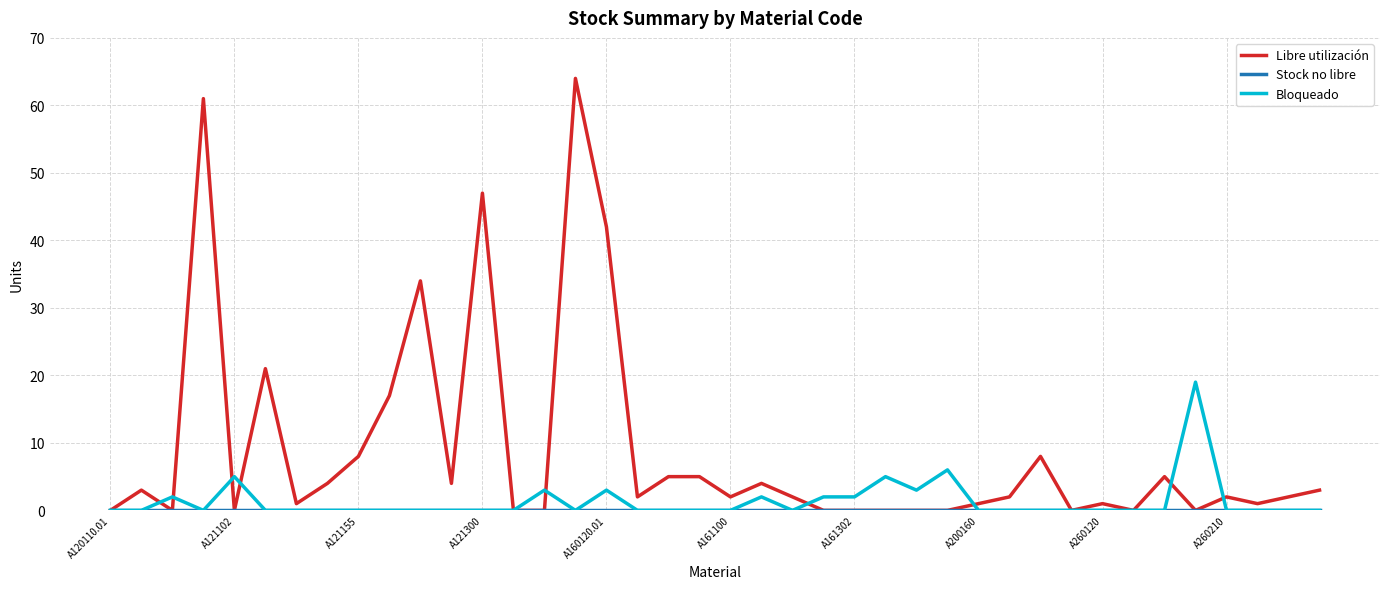

Which series has the largest range (max minus min)?

Libre utilización